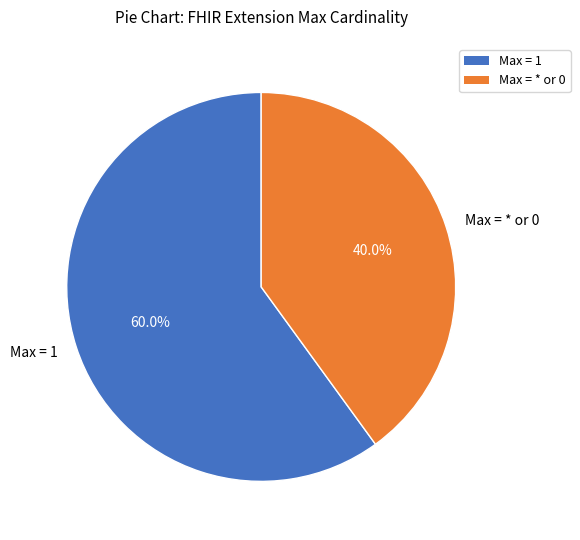

Which category has the smallest portion of the pie?

Max = * or 0